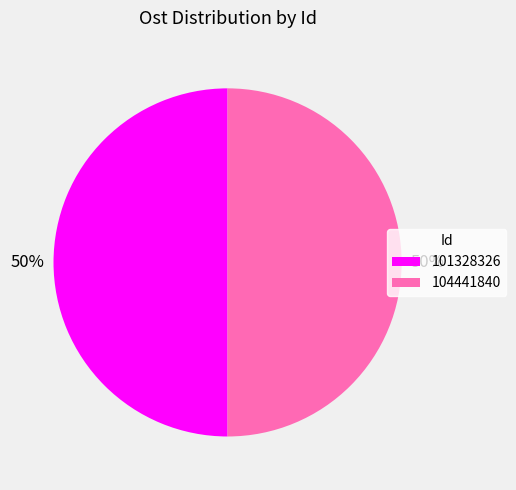

How many slices are in this pie chart?

2